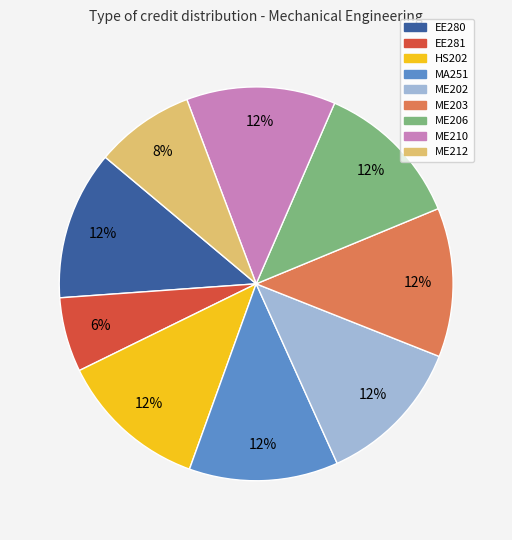

Count the number of slices in the pie.

9